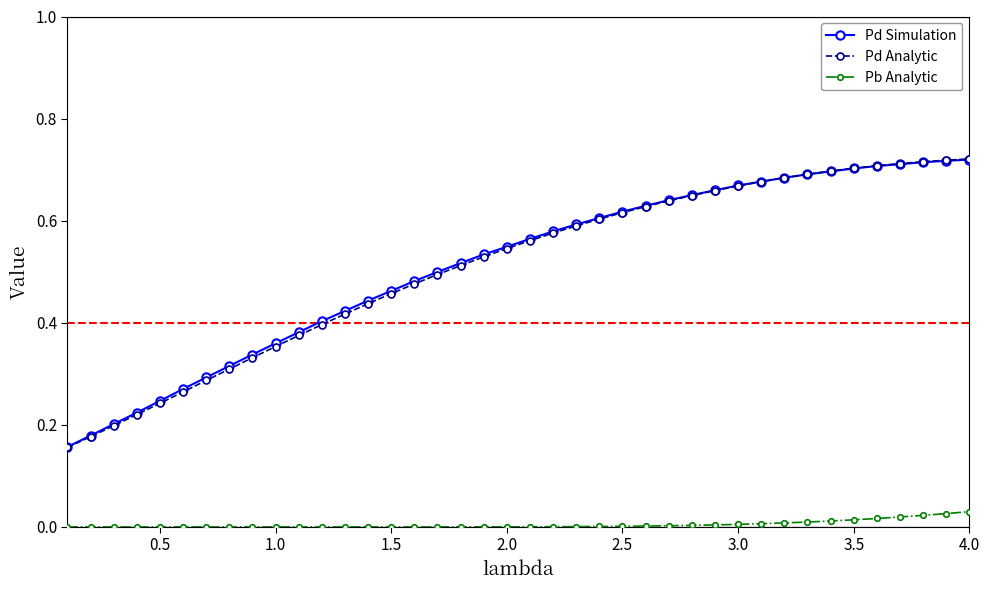

True or false: Pd Simulation and Pb Analytic intersect in this chart.

False